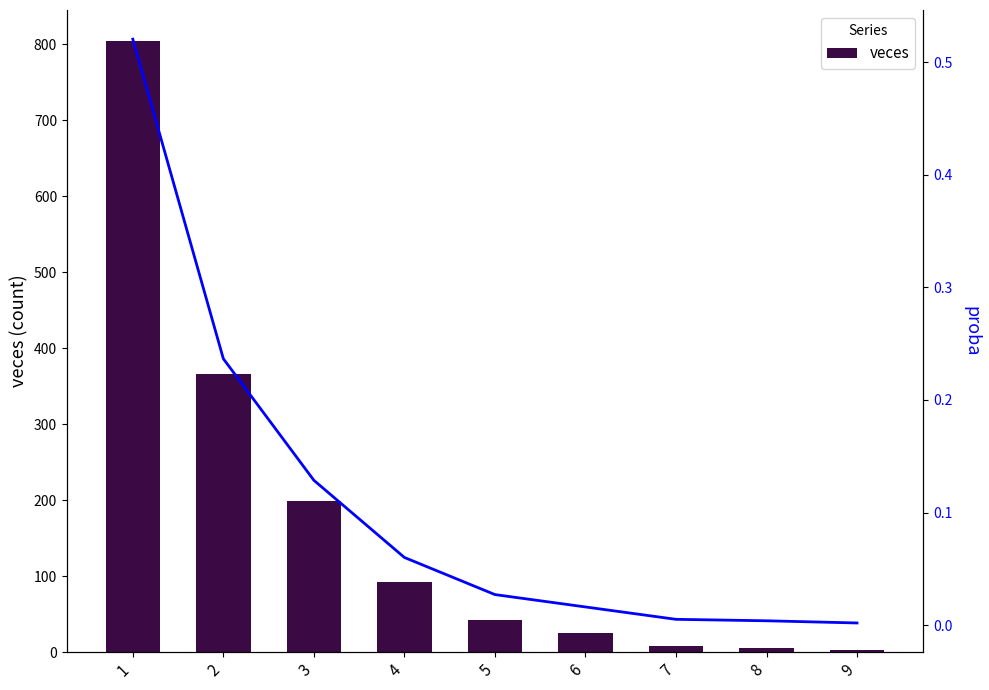

At which category does the chart reach its peak across all series?

1